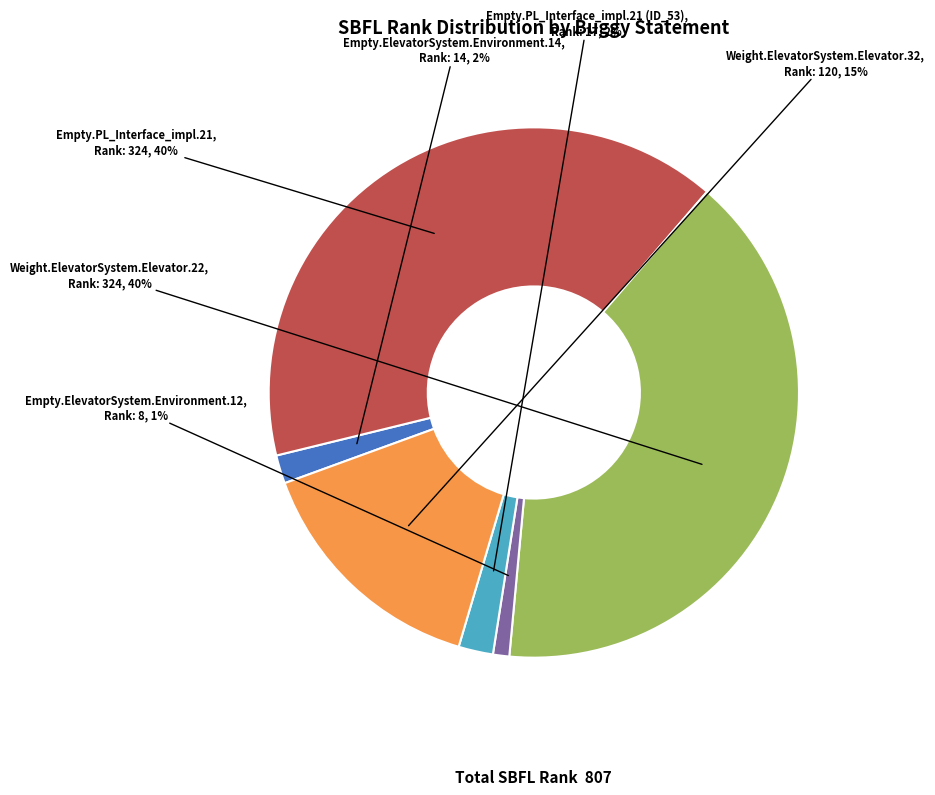

Does any single category account for the majority?

No